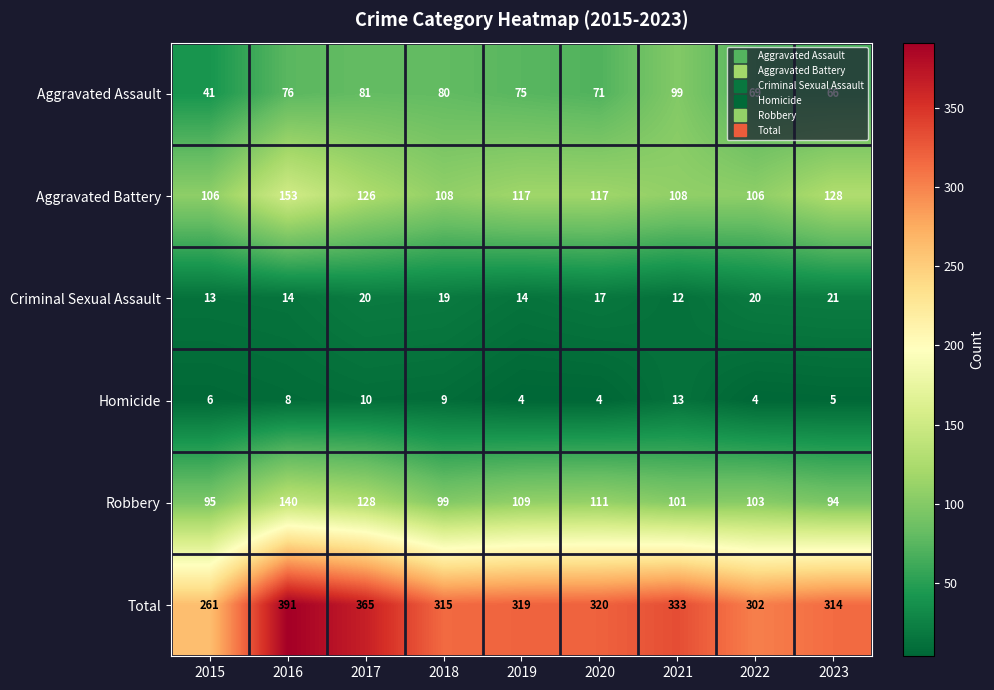

What is the difference between the highest and lowest values at 2017?

355